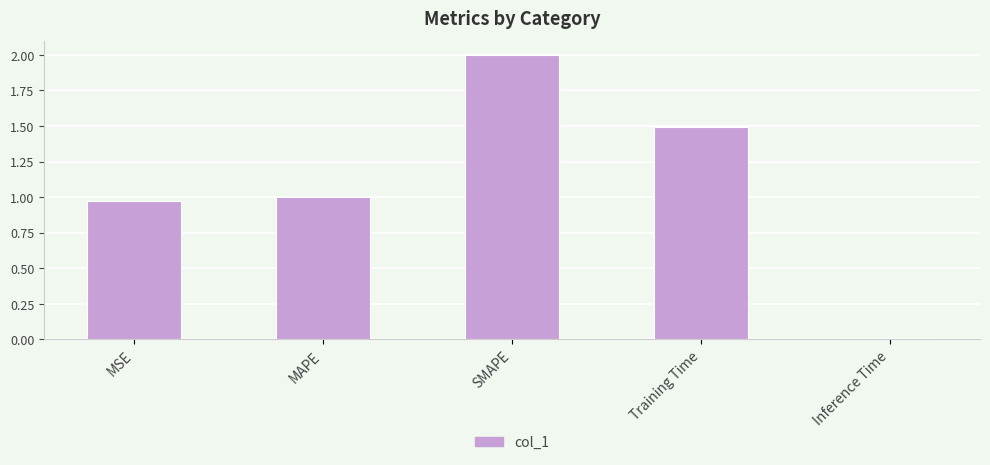

True or false: the data shows 1.5 at MSE.

False